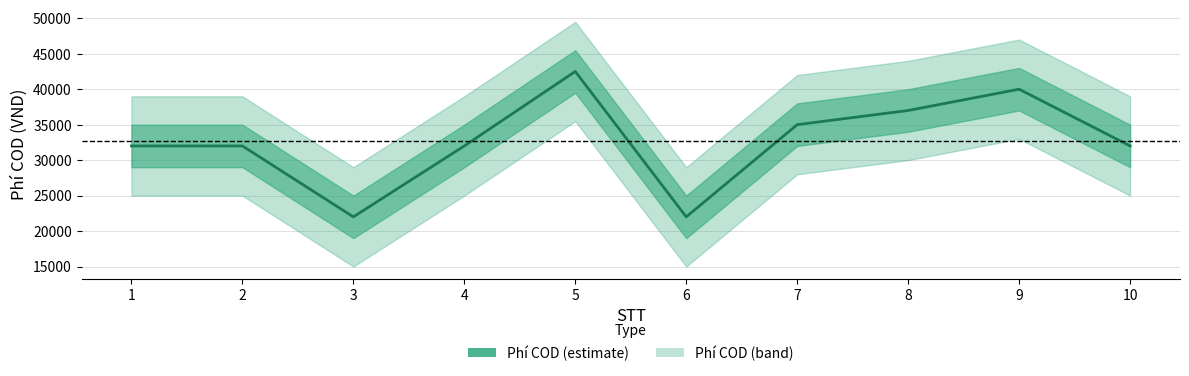

The value at 7 is 35000. True or false?

True